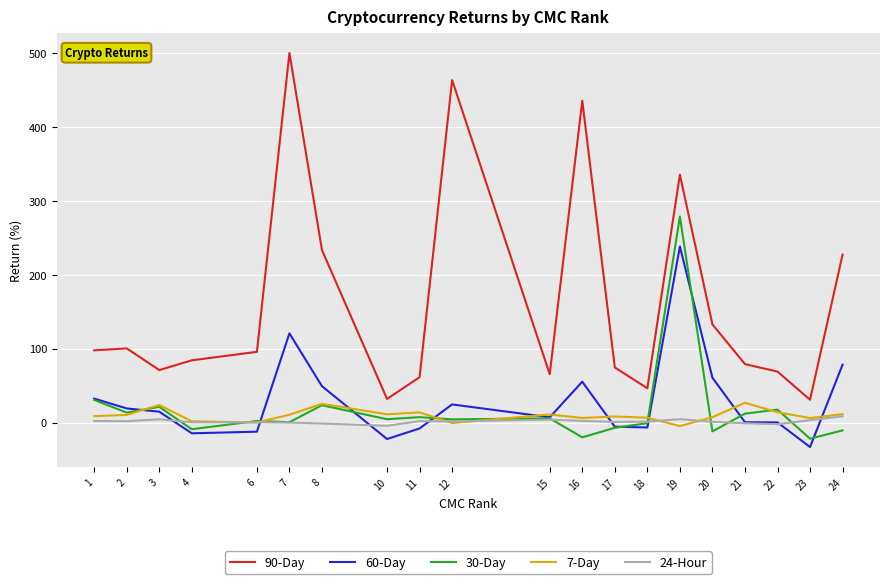

At which category is the sum across all series the highest?

19